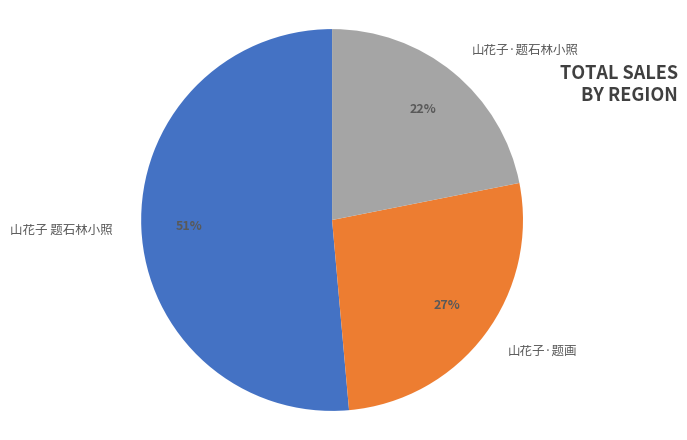

How many segments does this pie chart have?

3